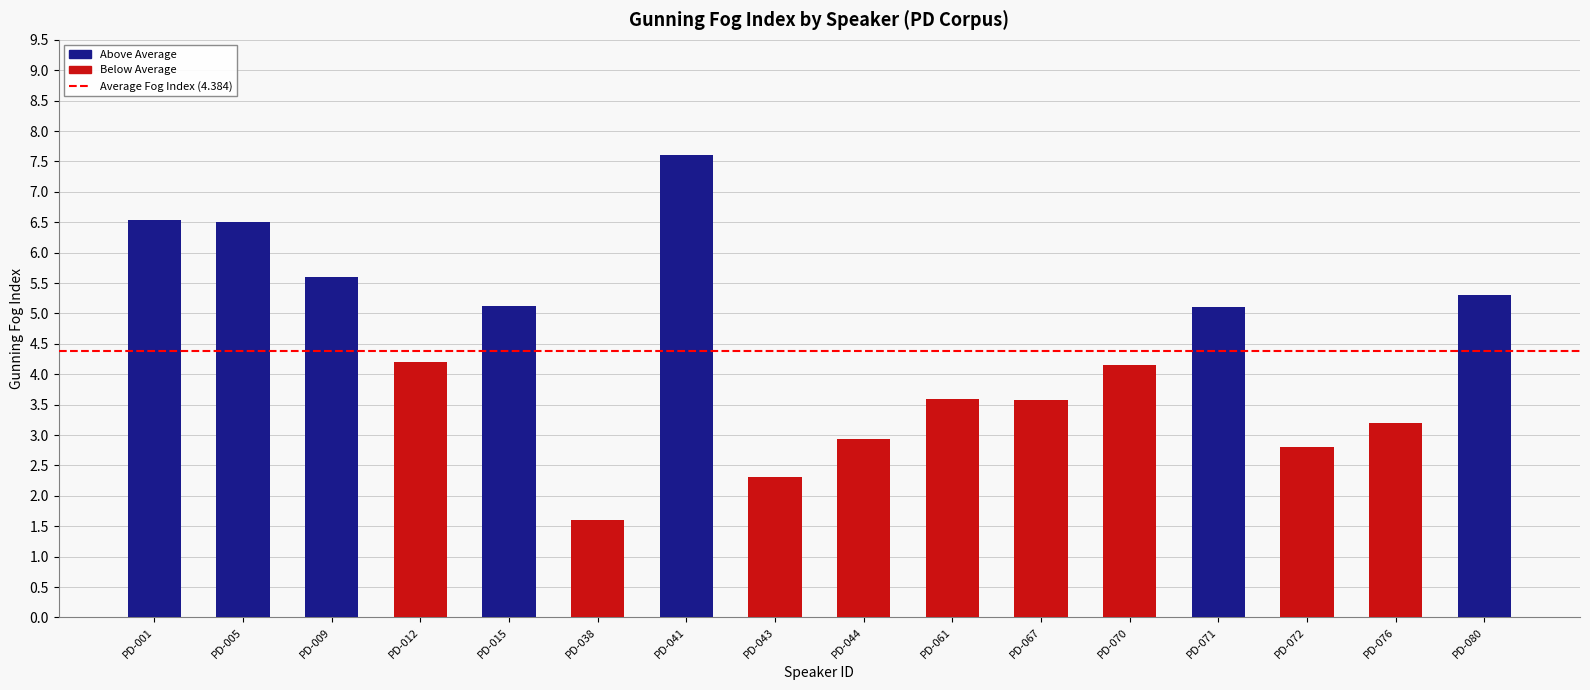

What is the value of the 14th bar from the left?

2.8